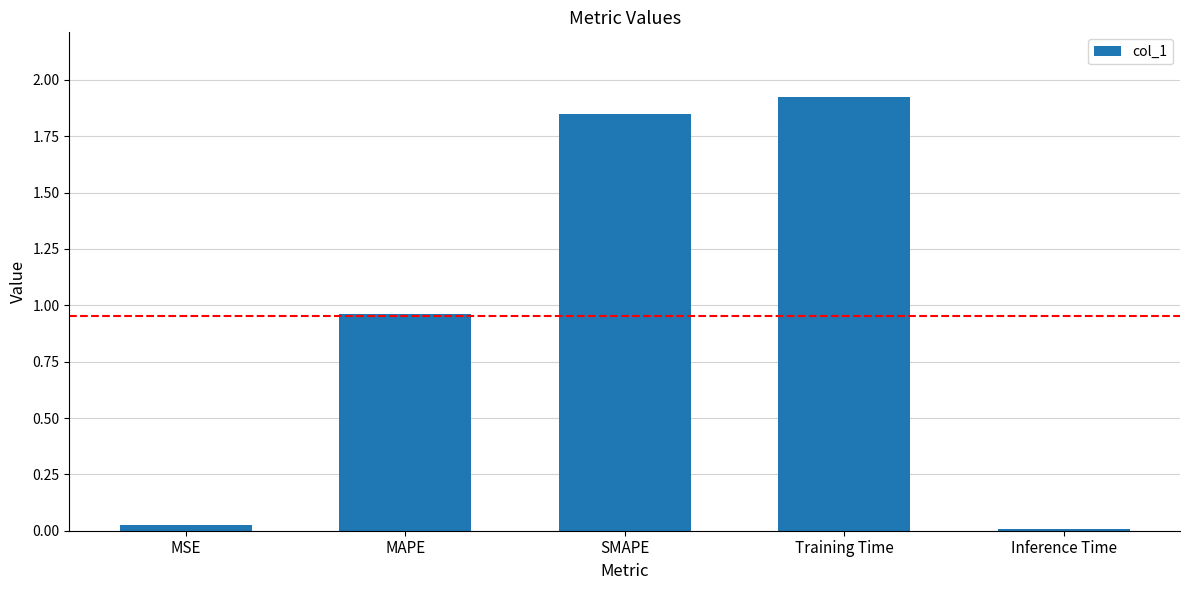

What is the sum of the values at MAPE and Training Time?

2.9